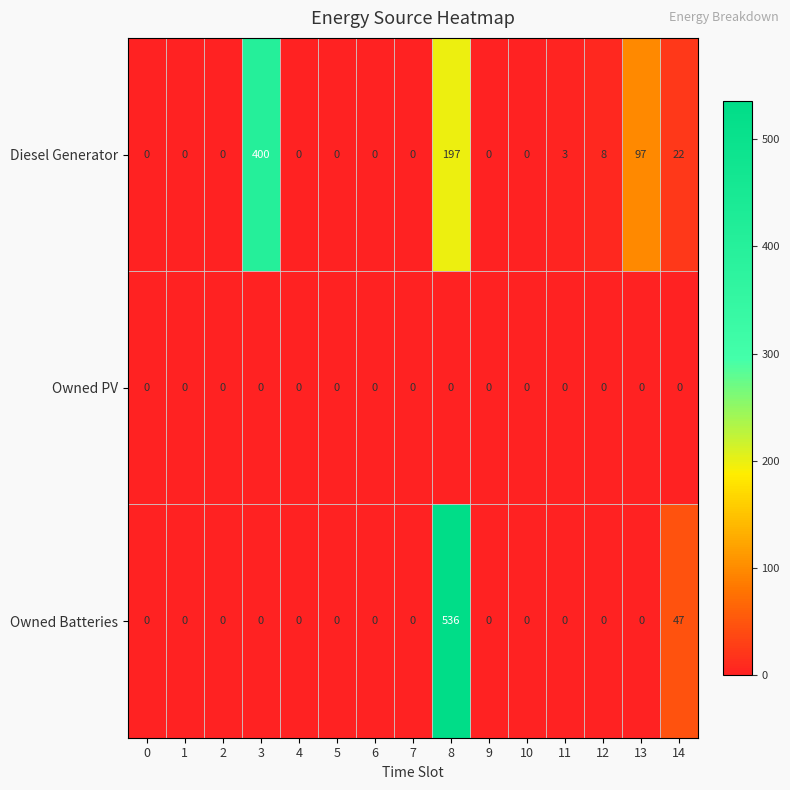

The value of Owned PV at 2 is 0. True or false?

True